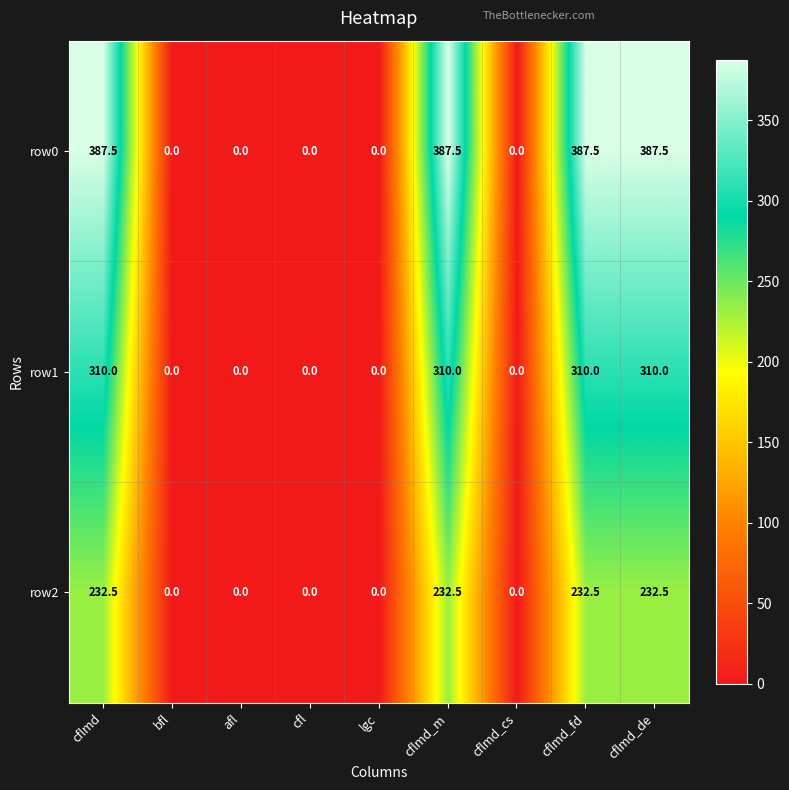

Rank the series by their maximum value, from highest to lowest.

row0, row1, row2